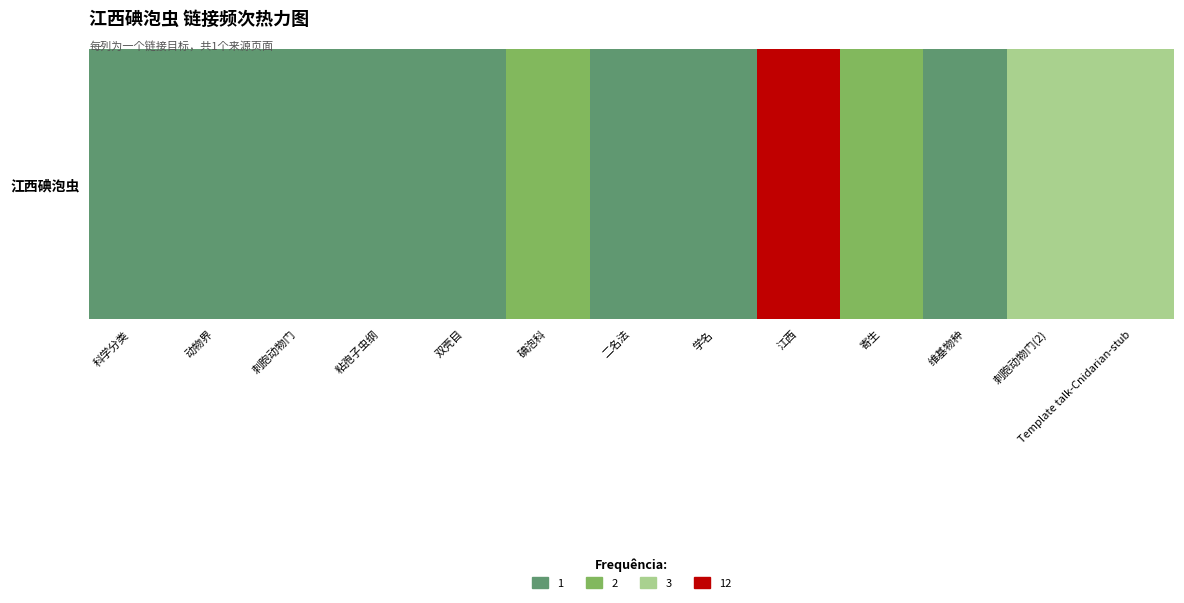

Rank the categories by value from highest to lowest.

江西, 刺胞动物门(2), Template talk-Cnidarian-stub, 碘泡科, 寄生, 科学分类, 动物界, 刺胞动物门, 粘孢子虫纲, 双壳目, 二名法, 学名, 维基物种